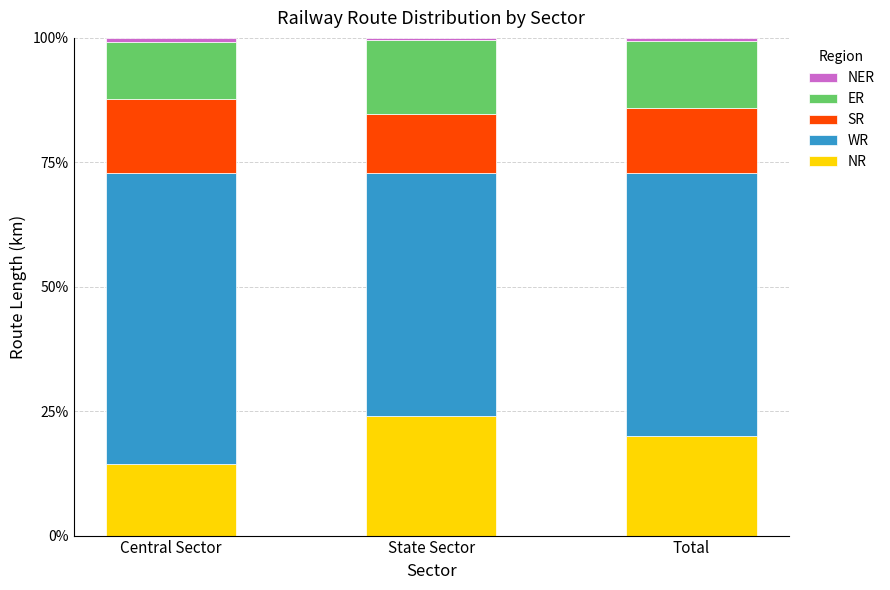

At which label does NR reach its minimum?

Central Sector